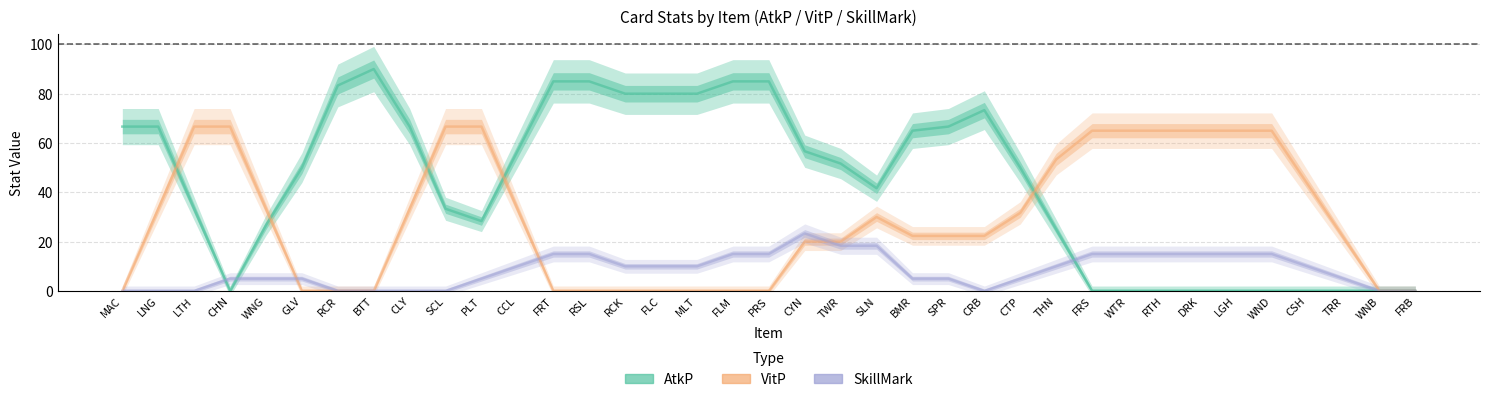

At which label does VitP reach its minimum?

MAC